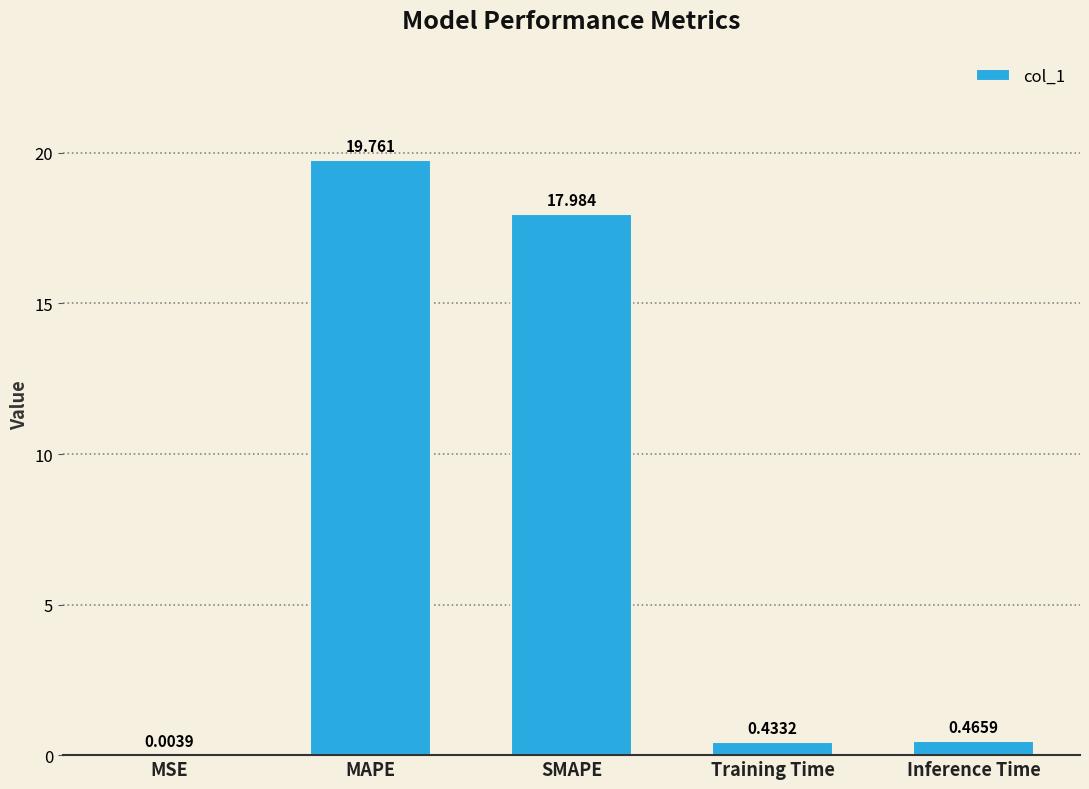

What is the maximum value shown in the chart?

19.8